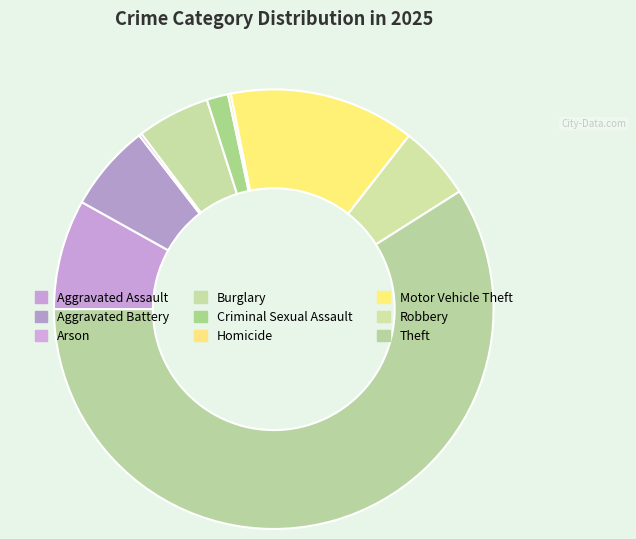

Count the number of slices in the pie.

9